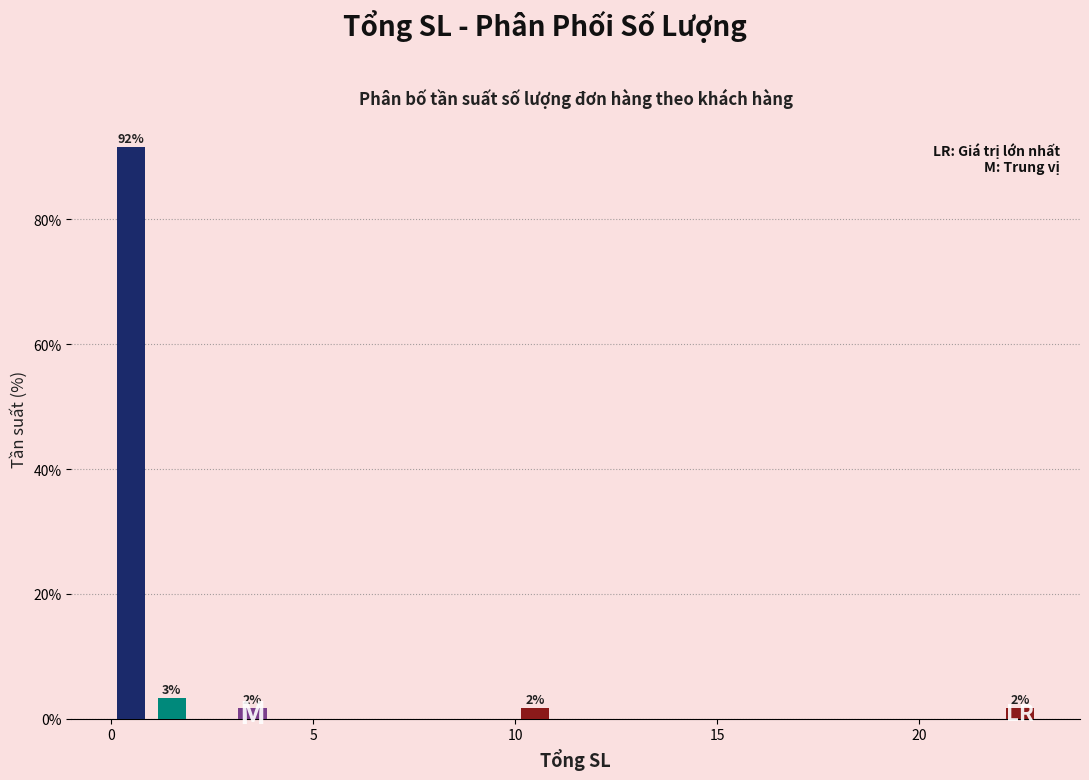

Around what value on the x-axis is the tallest bar? Give the approximate position of its centre, as read against the axis.

0.5